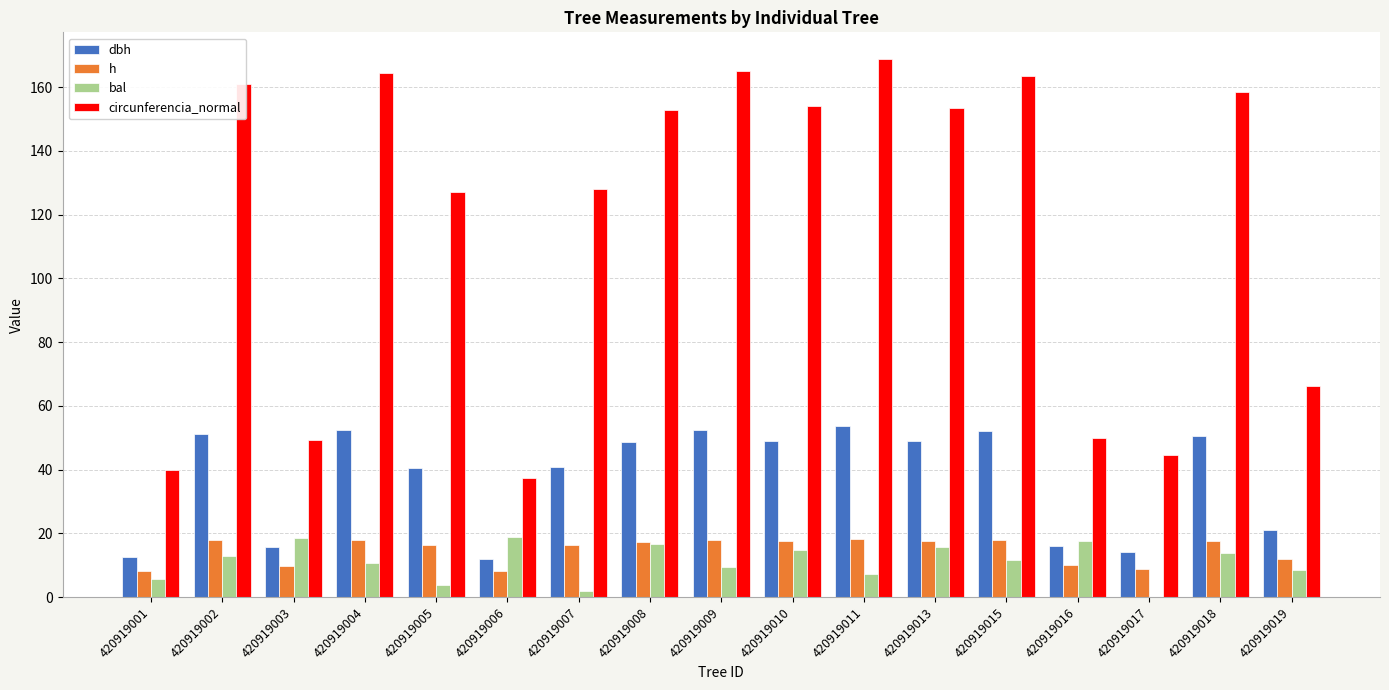

Which series has the largest total across all categories?

circunferencia_normal